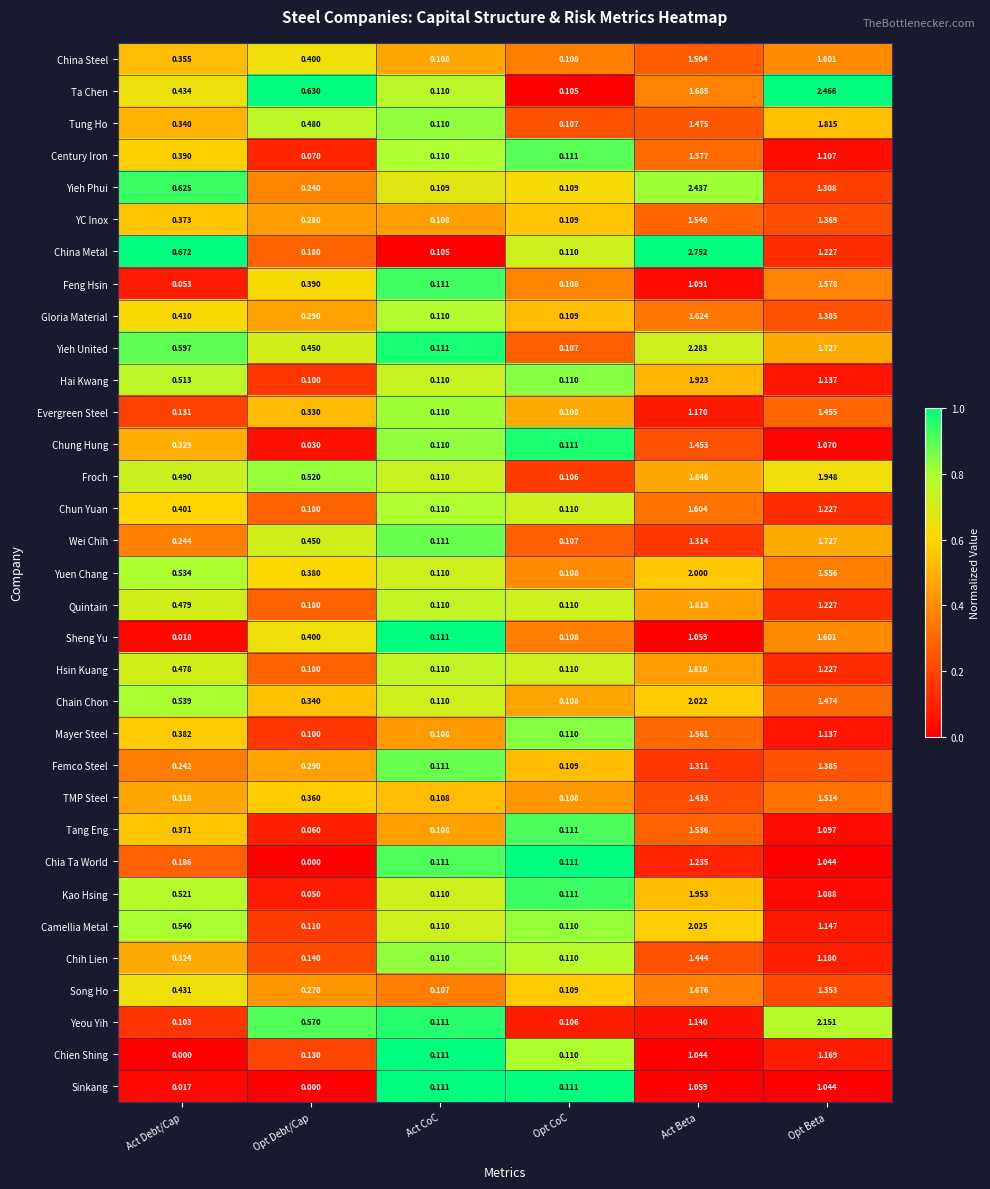

List the labels in order of Song Ho value, largest first.

Act Beta, Opt Beta, Act Debt/Cap, Opt Debt/Cap, Opt CoC, Act CoC